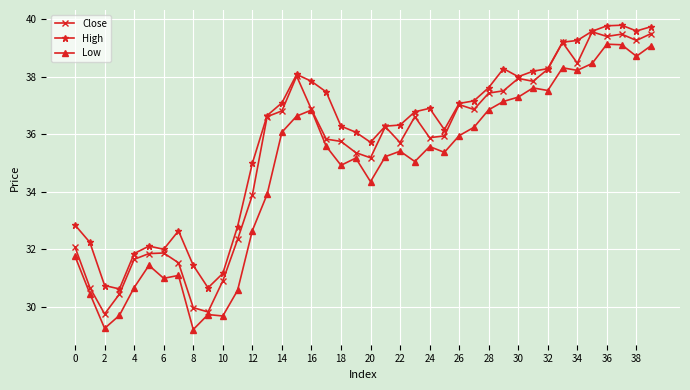

How many lines are shown in the chart?

3